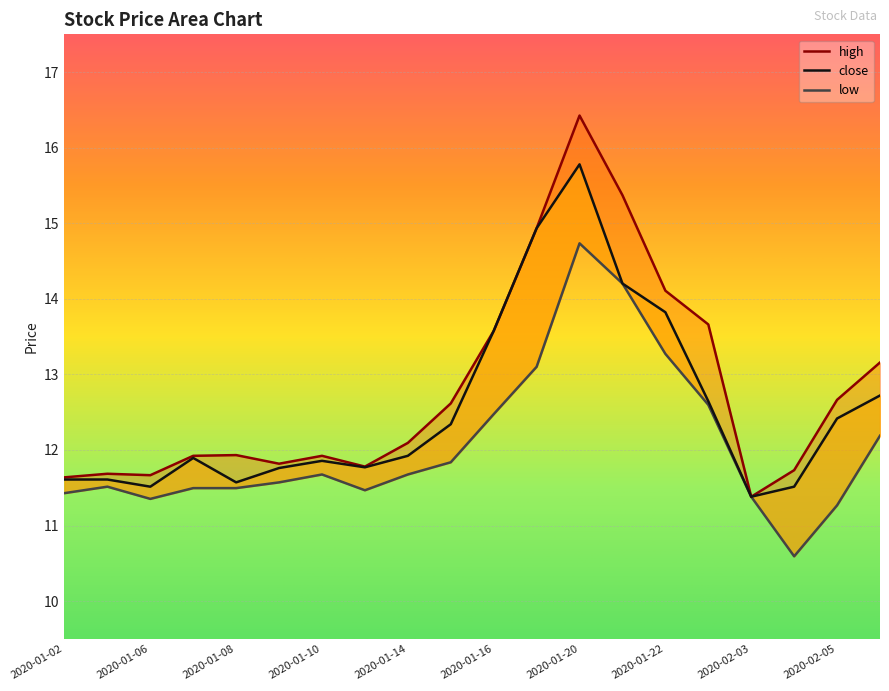

What is the sum of all close values?

250.8